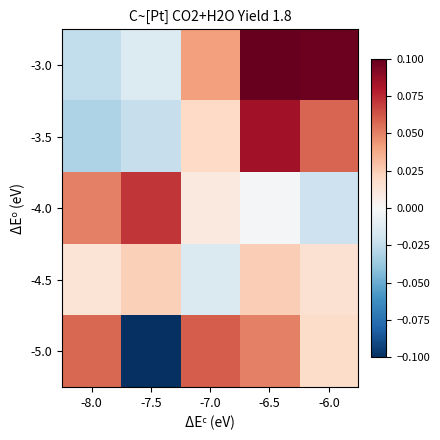

At which category is the sum across all series the highest?

-6.5